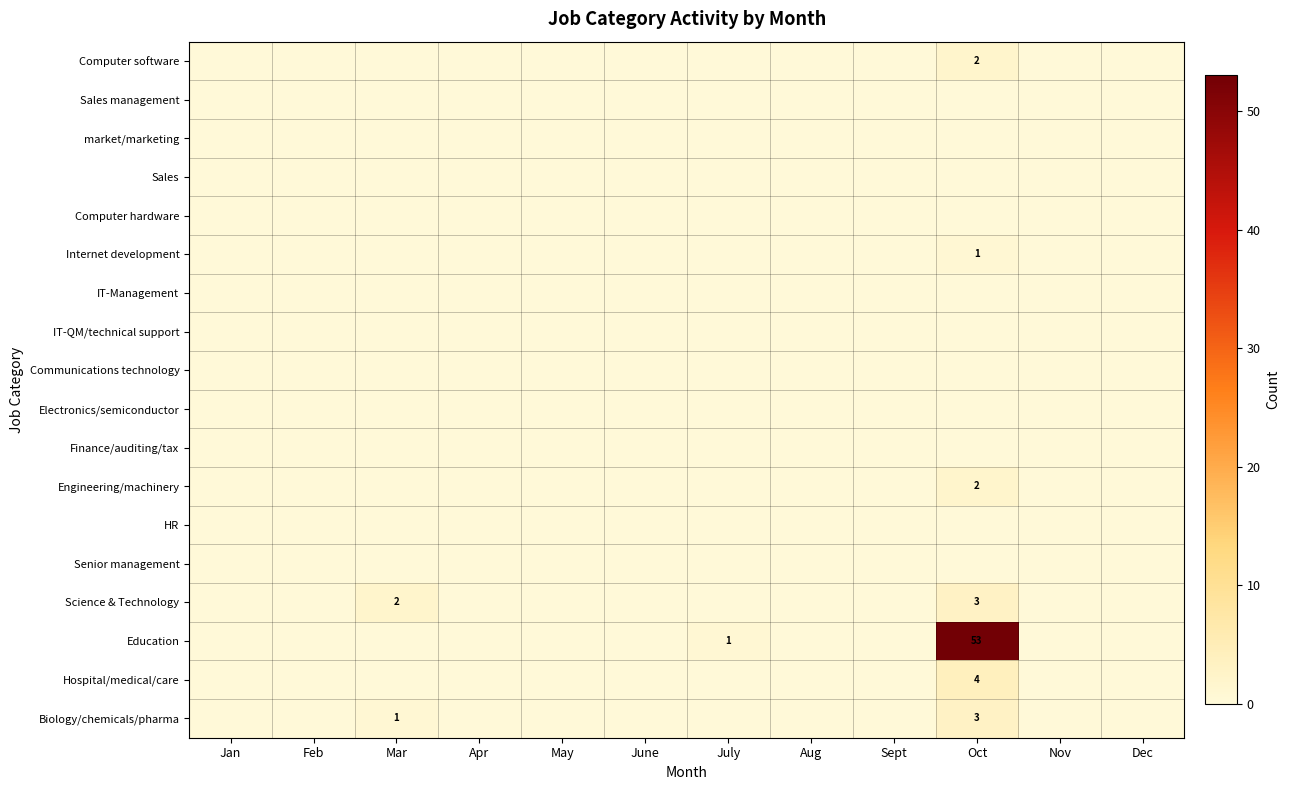

The value of Computer software at Oct is 2. True or false?

True